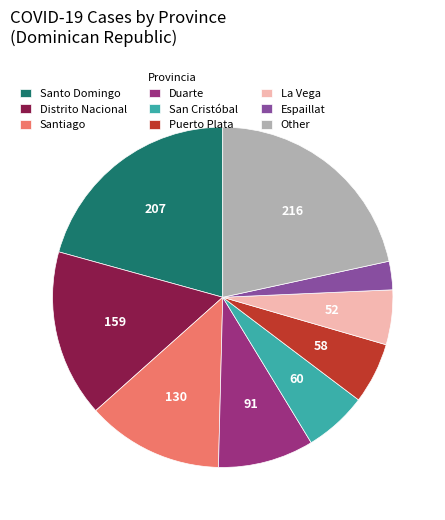

What is the ratio of the value at Distrito Nacional to the value at Santo Domingo?

0.8